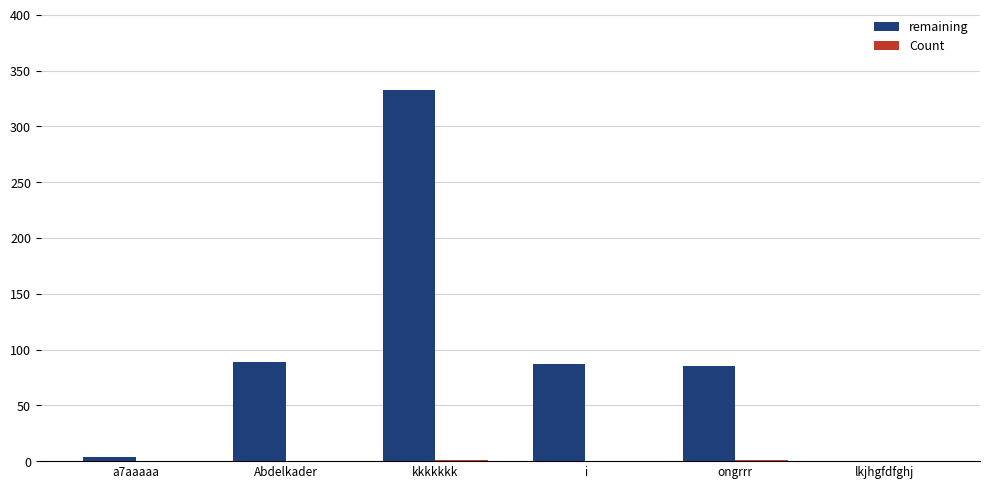

Between Abdelkader and lkjhgfdfghj, which series saw the biggest shift?

remaining